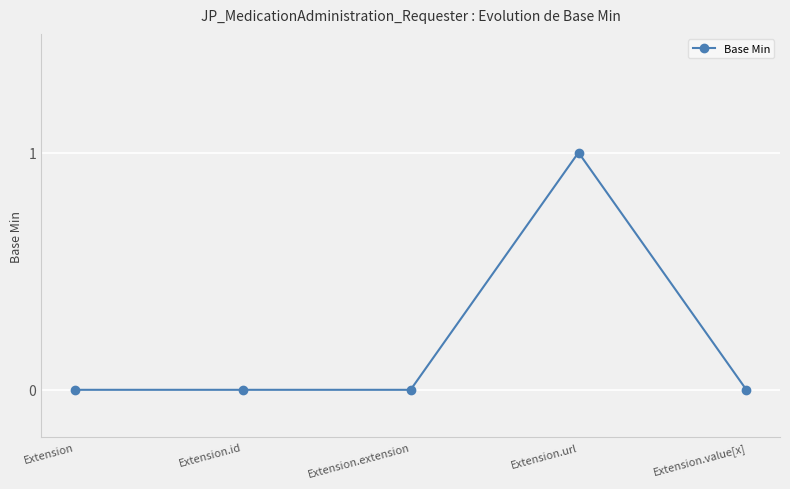

Reading right to left, list all the values displayed in this chart.

Extension.value[x]=0	Extension.url=1	Extension.extension=0	Extension.id=0	Extension=0